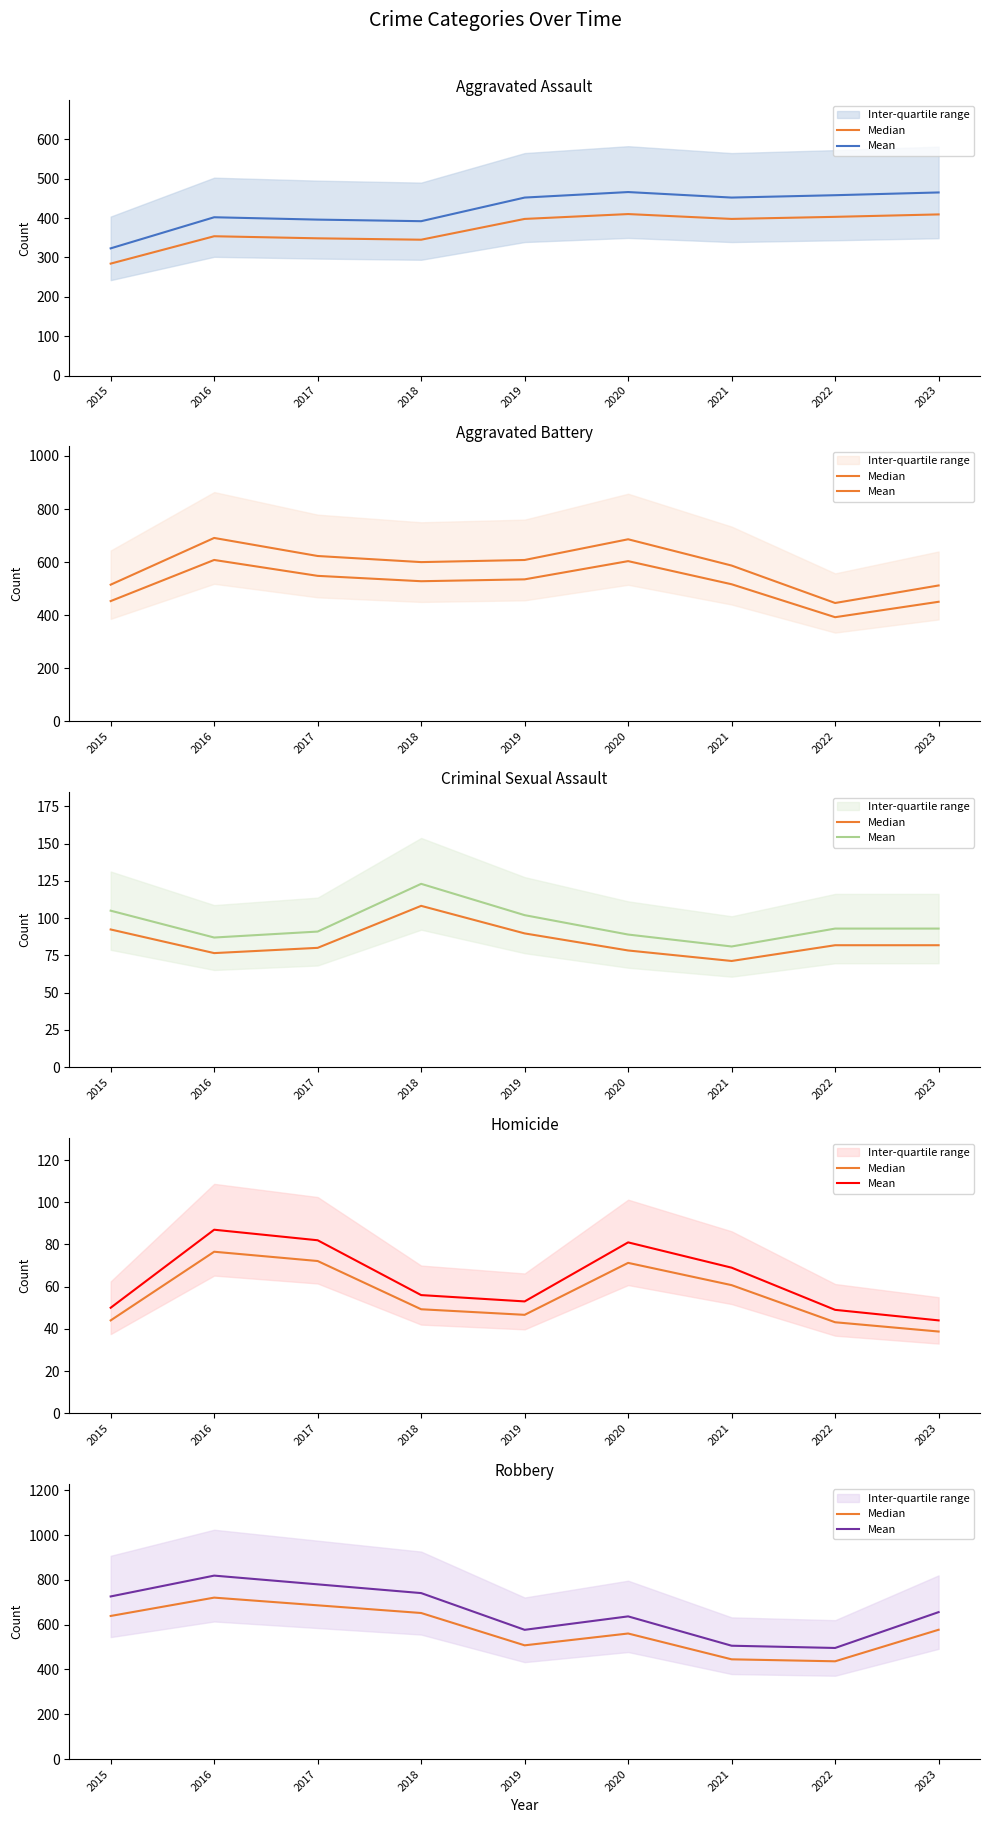

What is the approximate value of Mean at 2015?

726.0